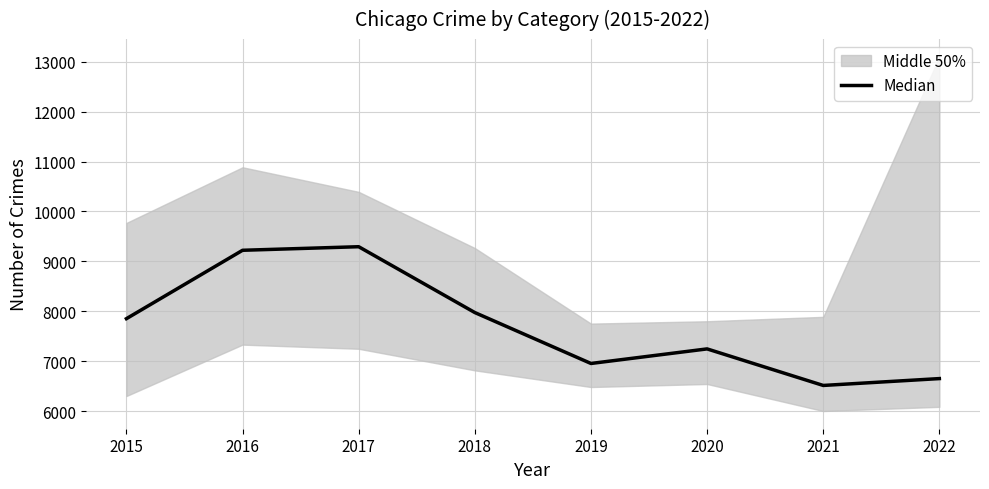

Approximately how many times larger is the value at 2022 compared to 2021?

1.0